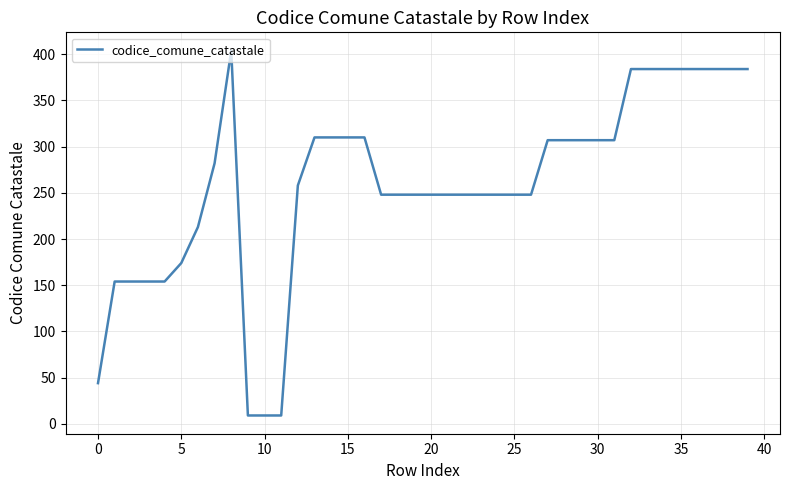

What is the greatest value displayed?

404